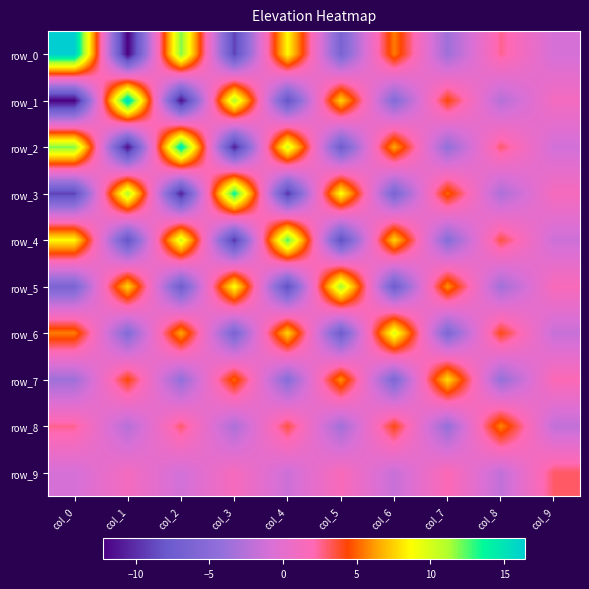

What is the spread (max minus min) of values at col_9?

5.0